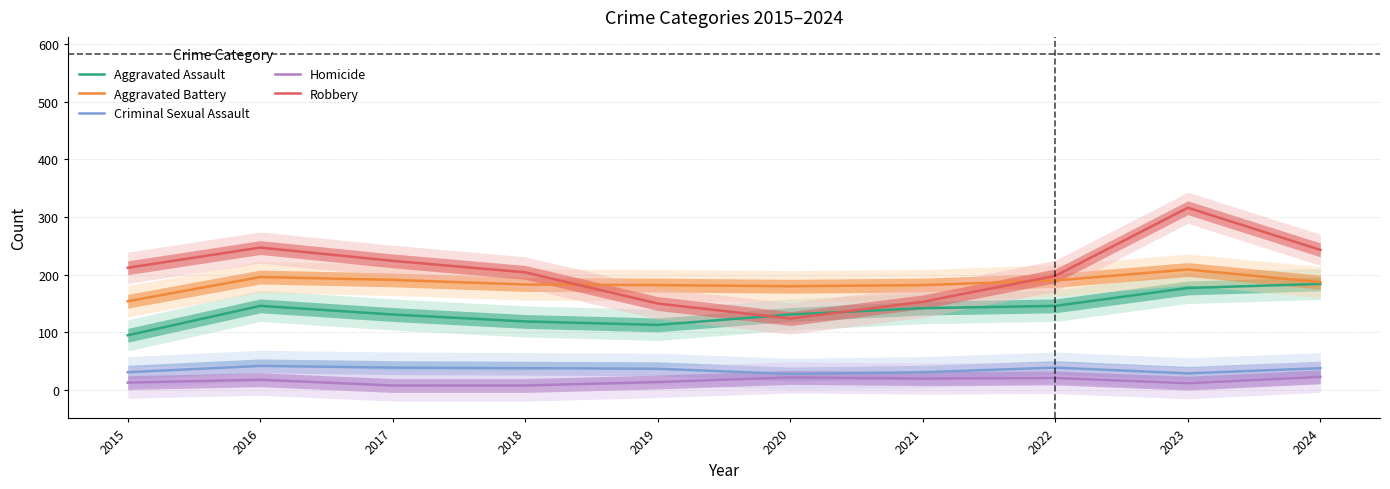

What is the sum of the Aggravated Battery values at 2022 and 2016?

386